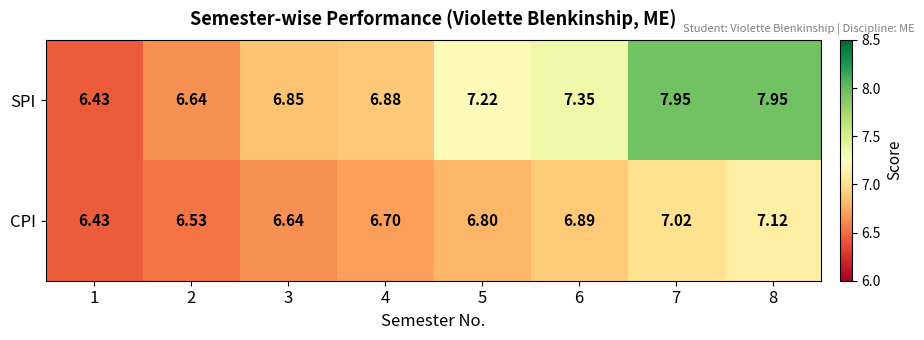

Rank the series by their maximum value, from lowest to highest.

CPI, SPI